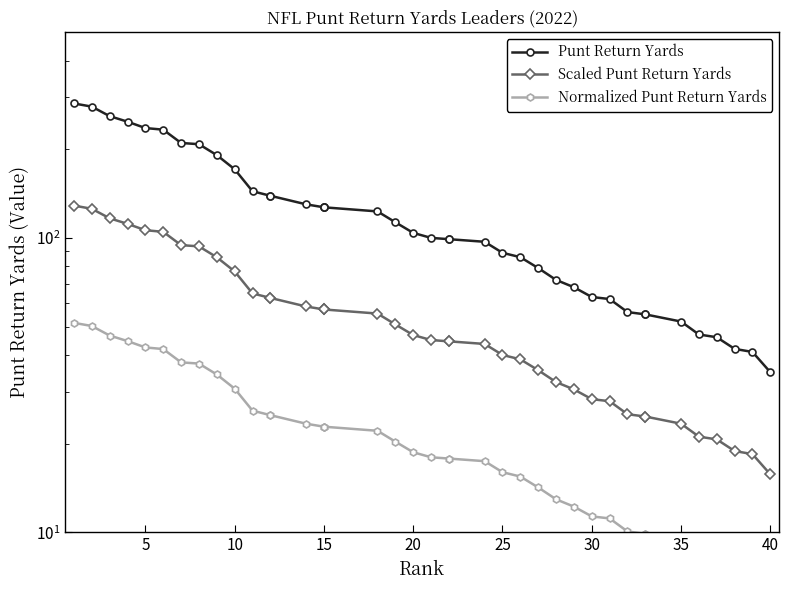

Does the chart have visible grid lines?

No